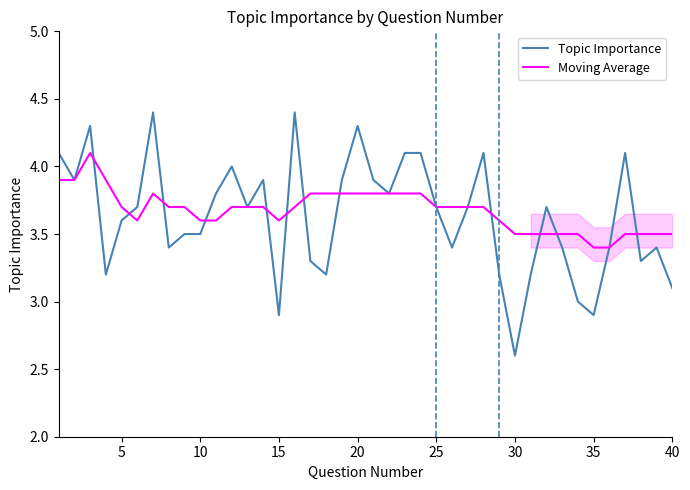

Count the Moving Average values in the range 3 to 4.

39